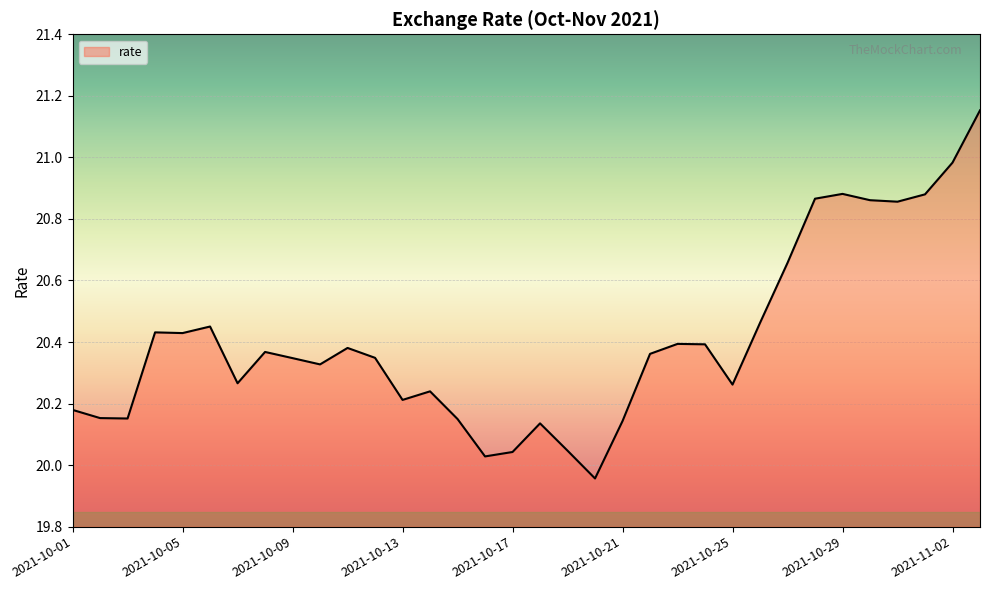

What is the difference between the maximum and minimum values?

1.2